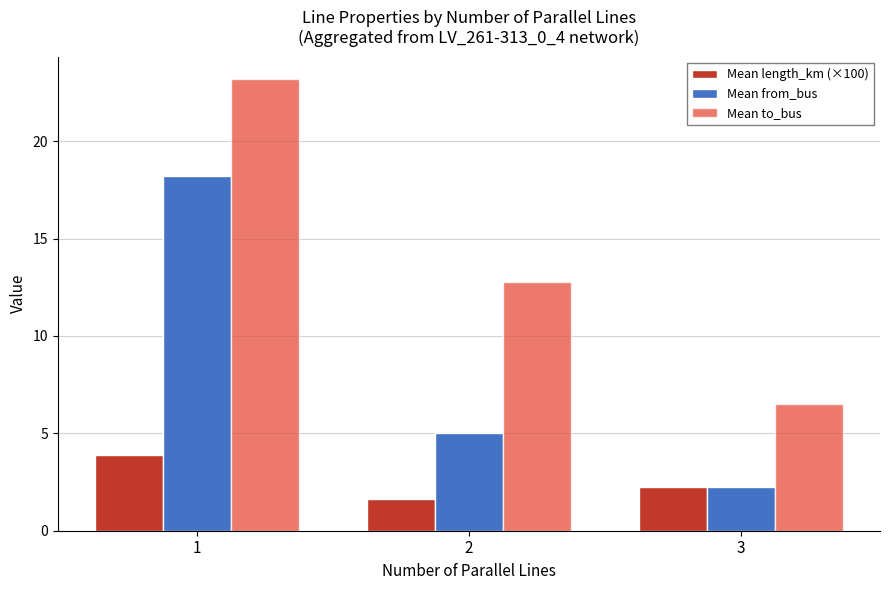

Between 1 and 2, which series saw the biggest shift?

Mean from_bus